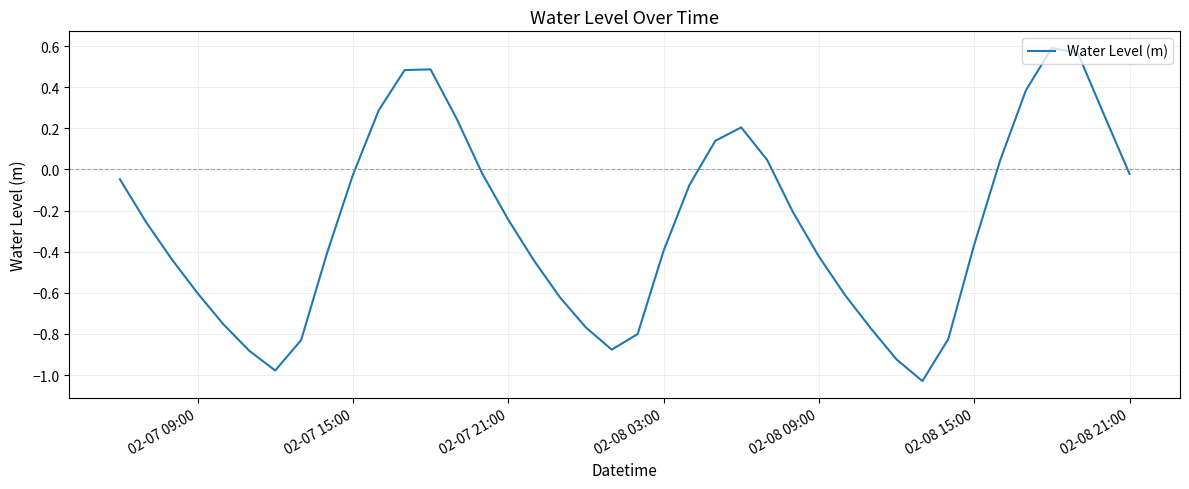

What is the difference between the maximum and minimum values?

1.6